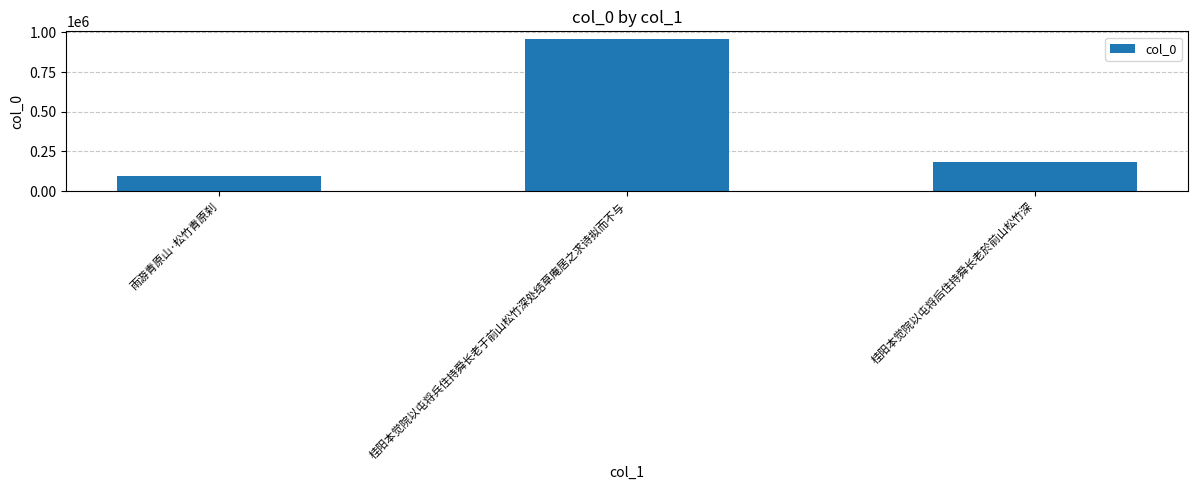

Reading right to left, extract all data points from this chart.

181992	958118	98435